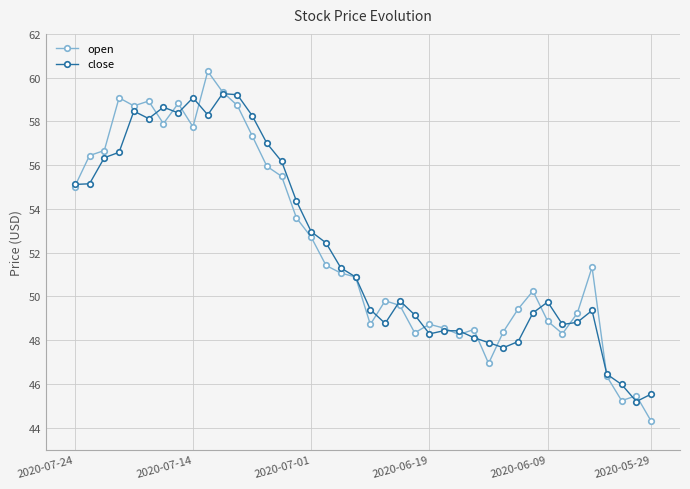

What is the value of the close point at the 4th from the left?

56.6